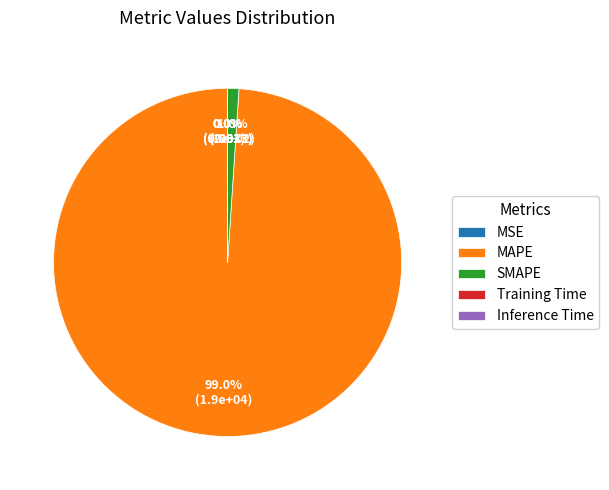

To the nearest percent, what percentage of the pie is SMAPE?

1%